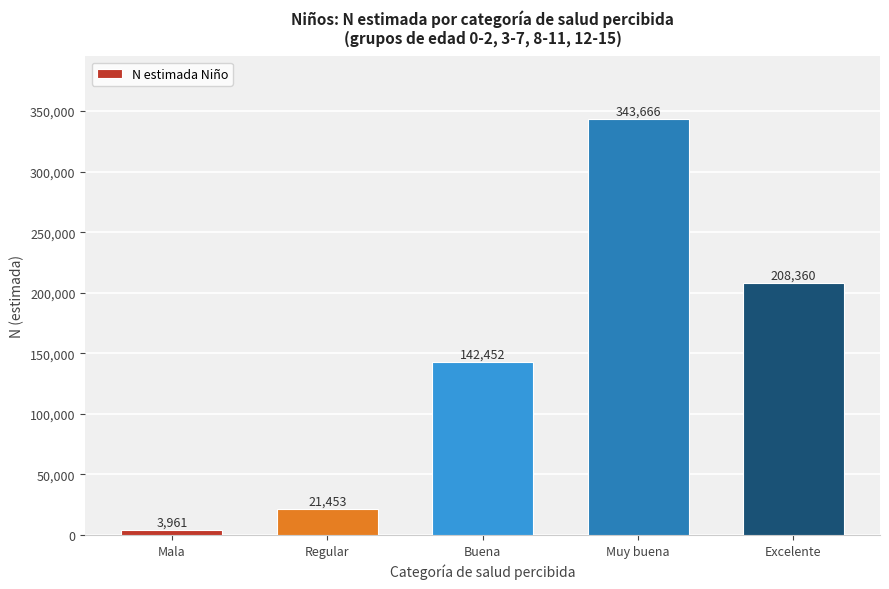

Reading right to left, list all the values displayed in this chart.

Excelente=208360	Muy buena=343666	Buena=142452	Regular=21453	Mala=3961